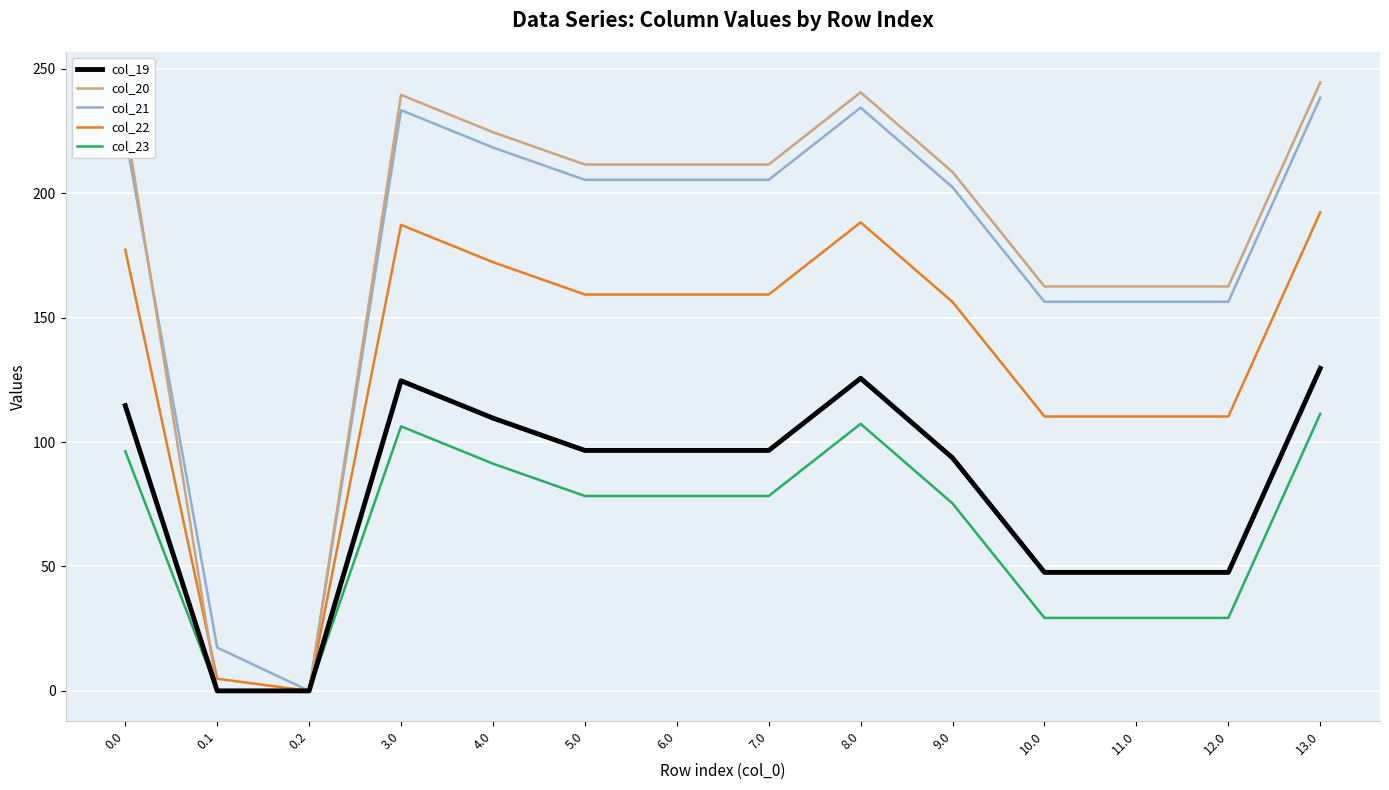

What is the maximum value shown in the chart?

244.5